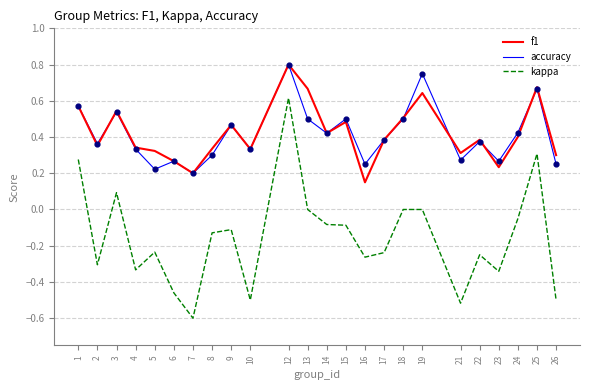

What is the total value across all series at 21?

0.1